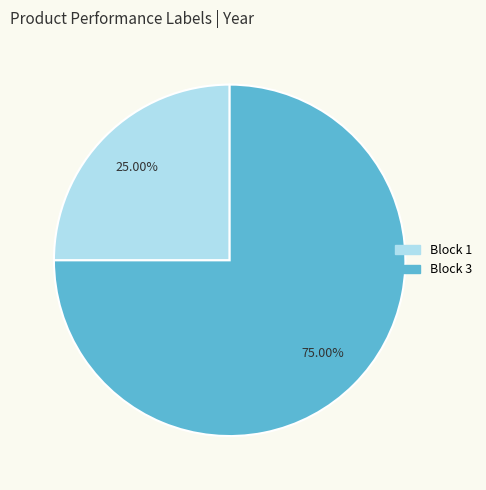

To the nearest percent, what percentage of the pie is Block 1?

25%